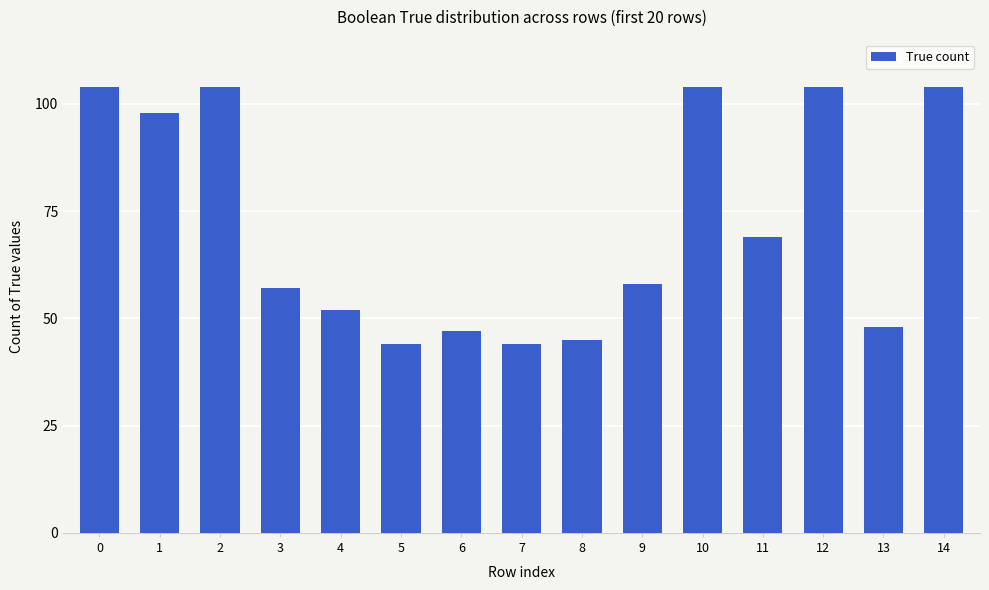

What is the difference between the maximum and minimum values?

60